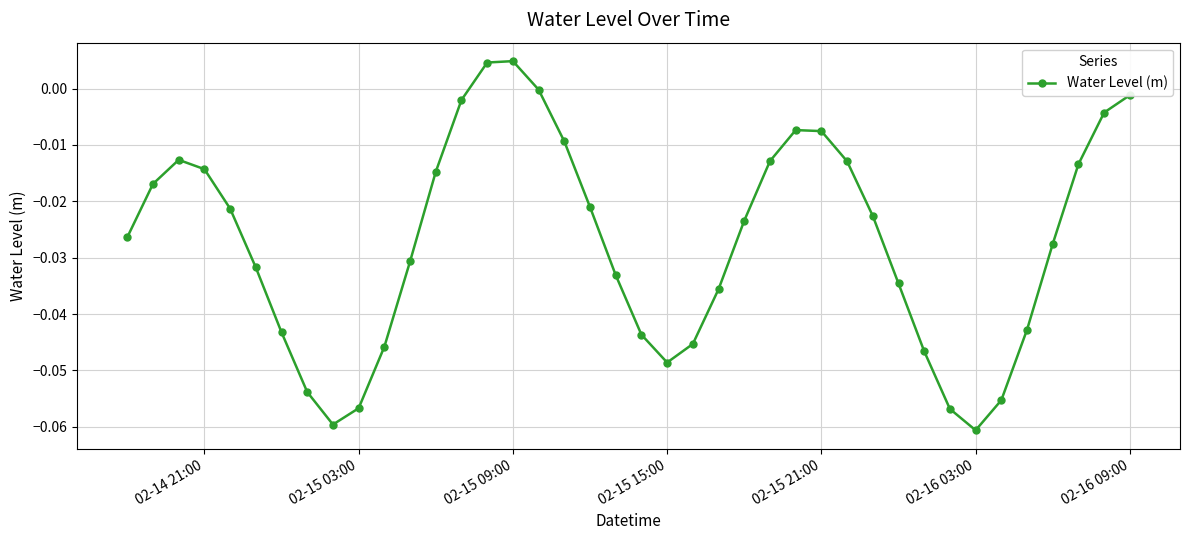

How many points are lower than both their immediate neighbors (excluding endpoints)?

3